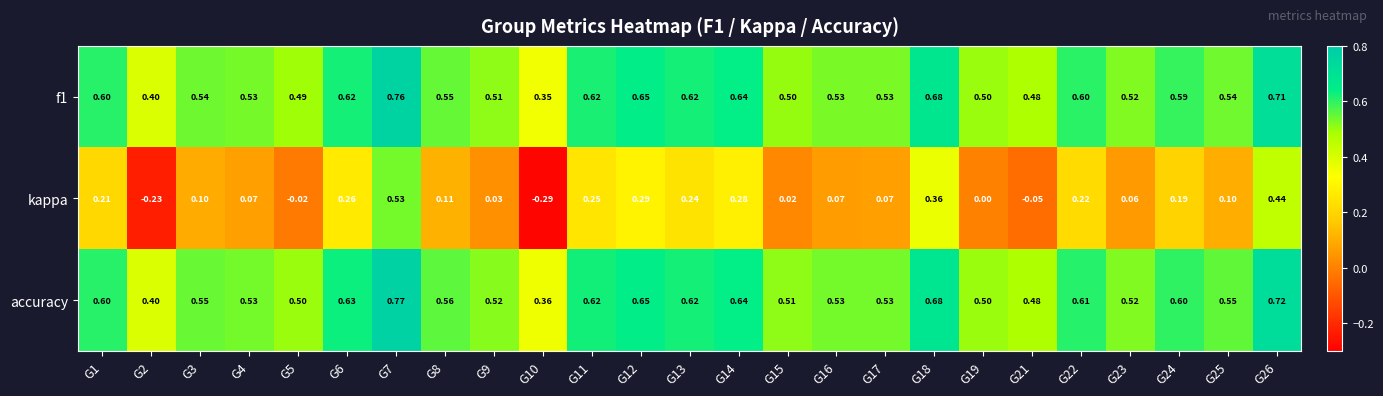

At which category does the chart reach its peak across all series?

G7